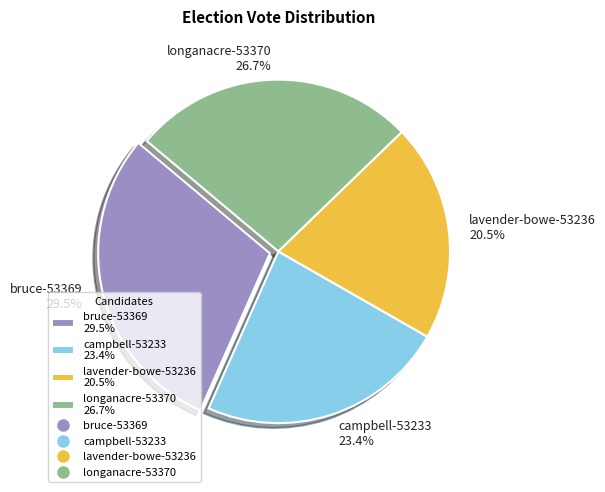

Is the sum of bruce-53369 and campbell-53233 greater than half?

Yes